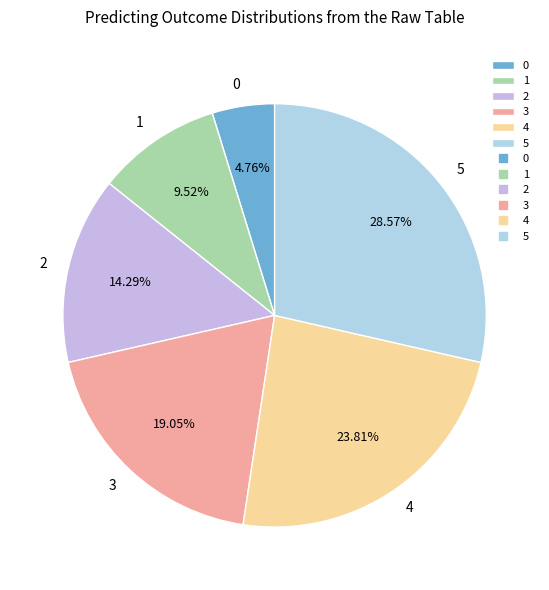

To the nearest percent, what is the average slice percentage?

17%